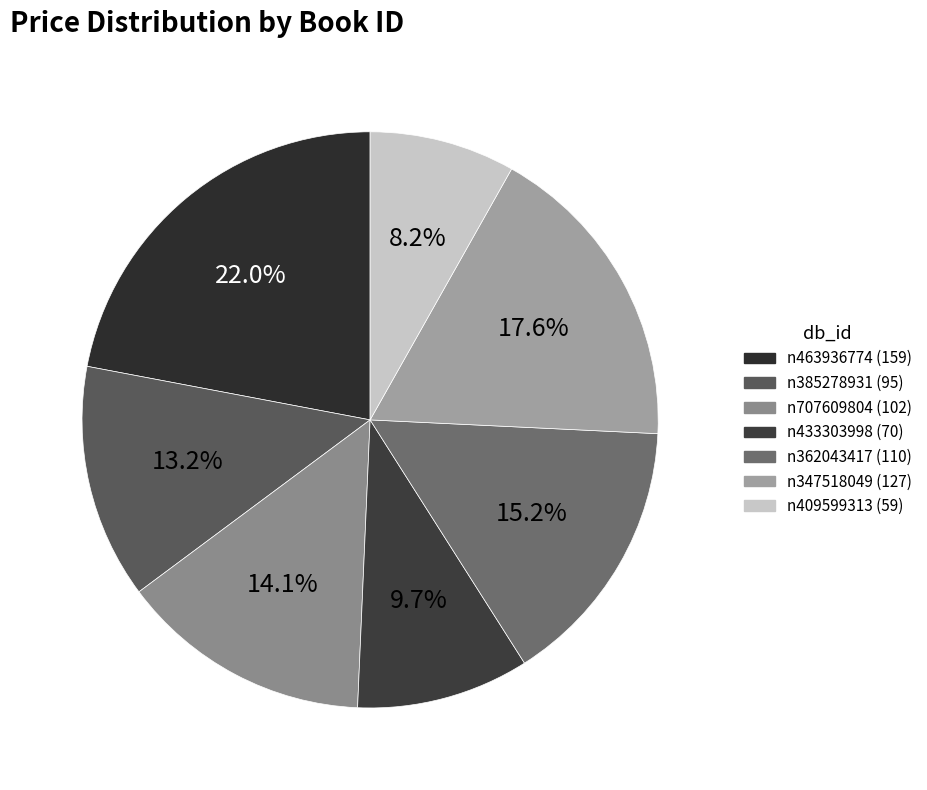

Is it true that n463936774 is 13% of the pie?

False